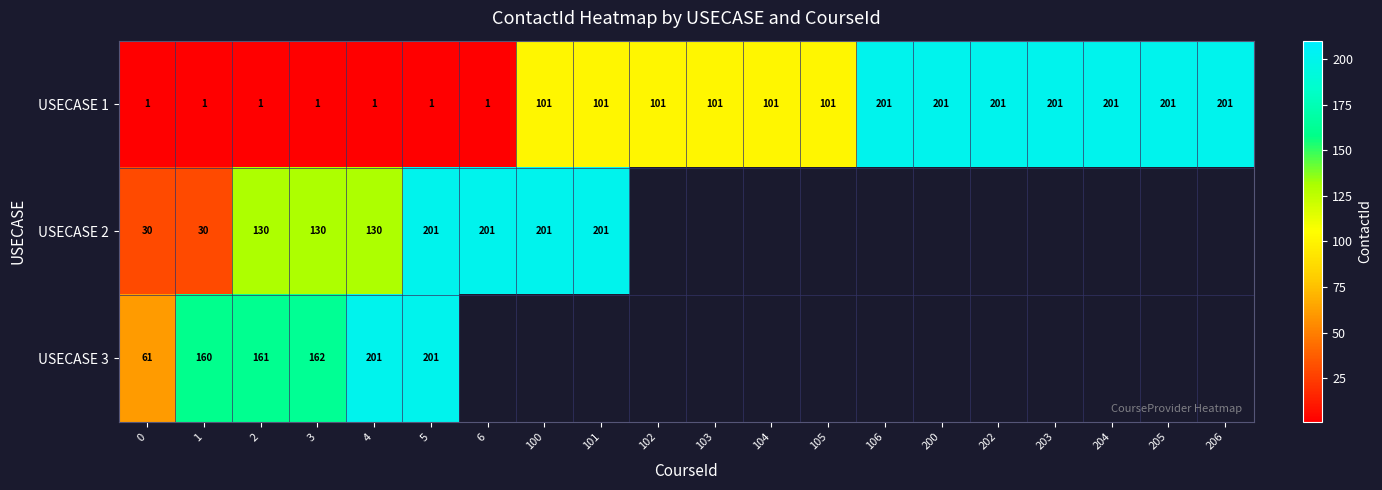

What is the average value of the USECASE 1 series?

101